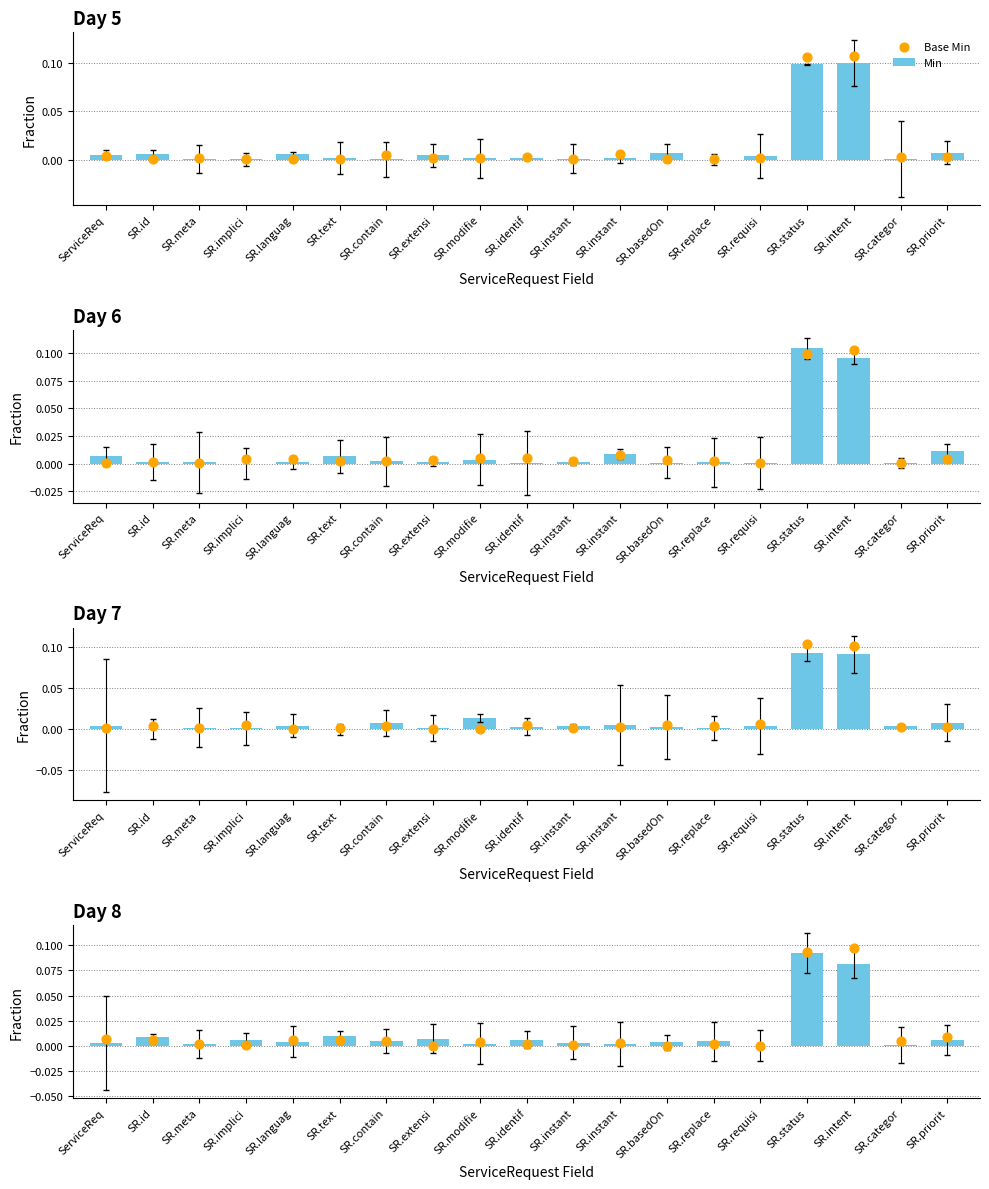

Which series reaches the minimum Y coordinate?

Base Min